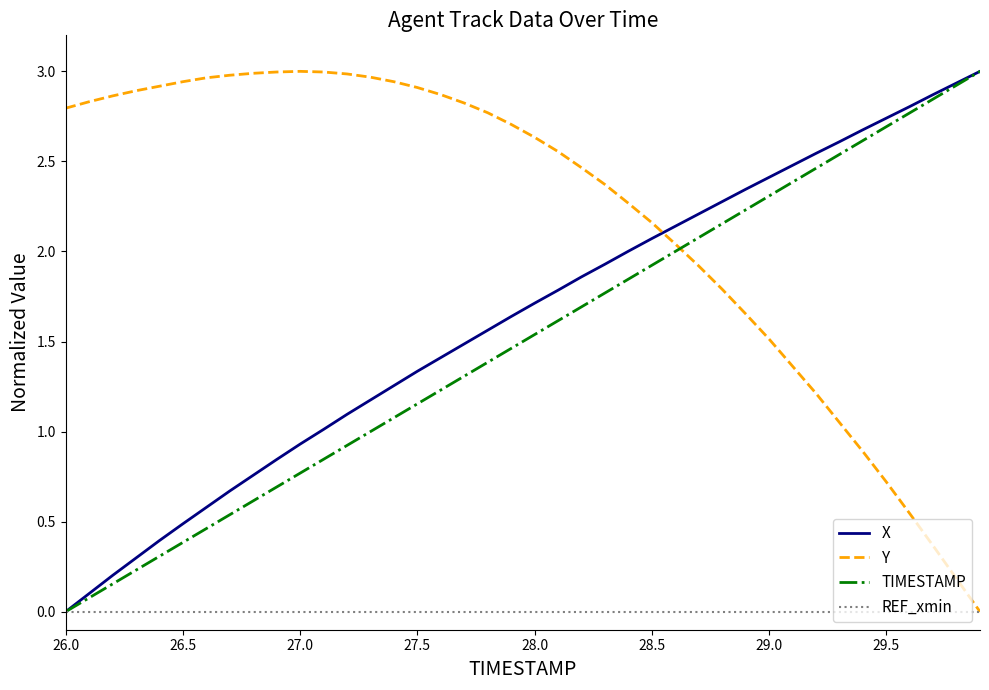

True or false: TIMESTAMP and Y intersect in this chart.

True